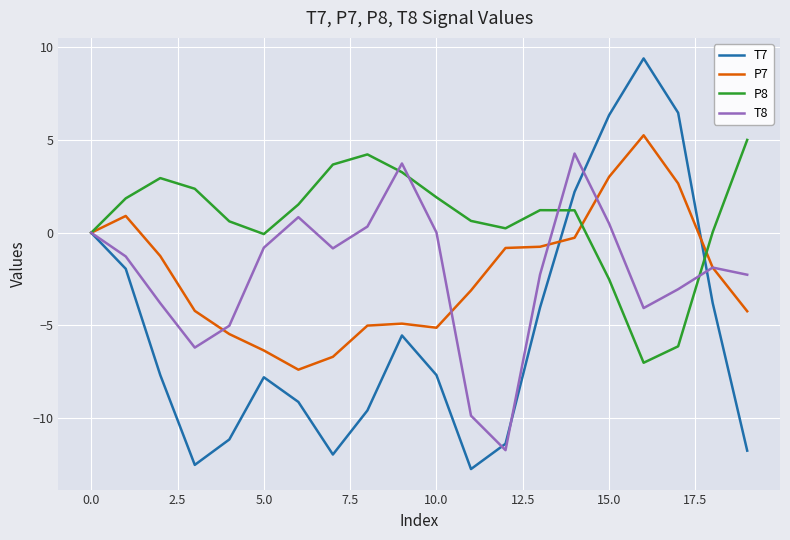

What is the average value of the P7 series?

-2.3